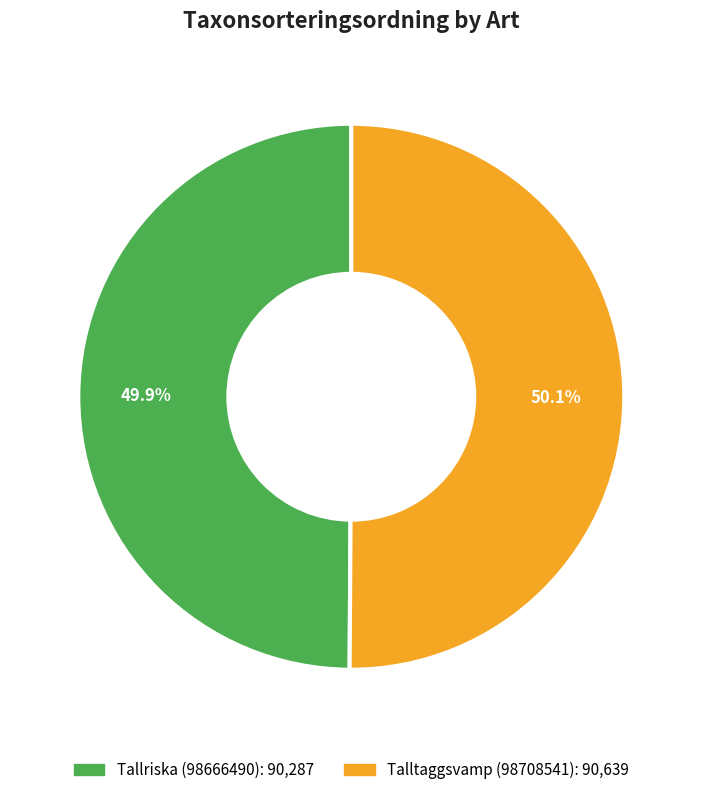

How many slices are in this pie chart?

2